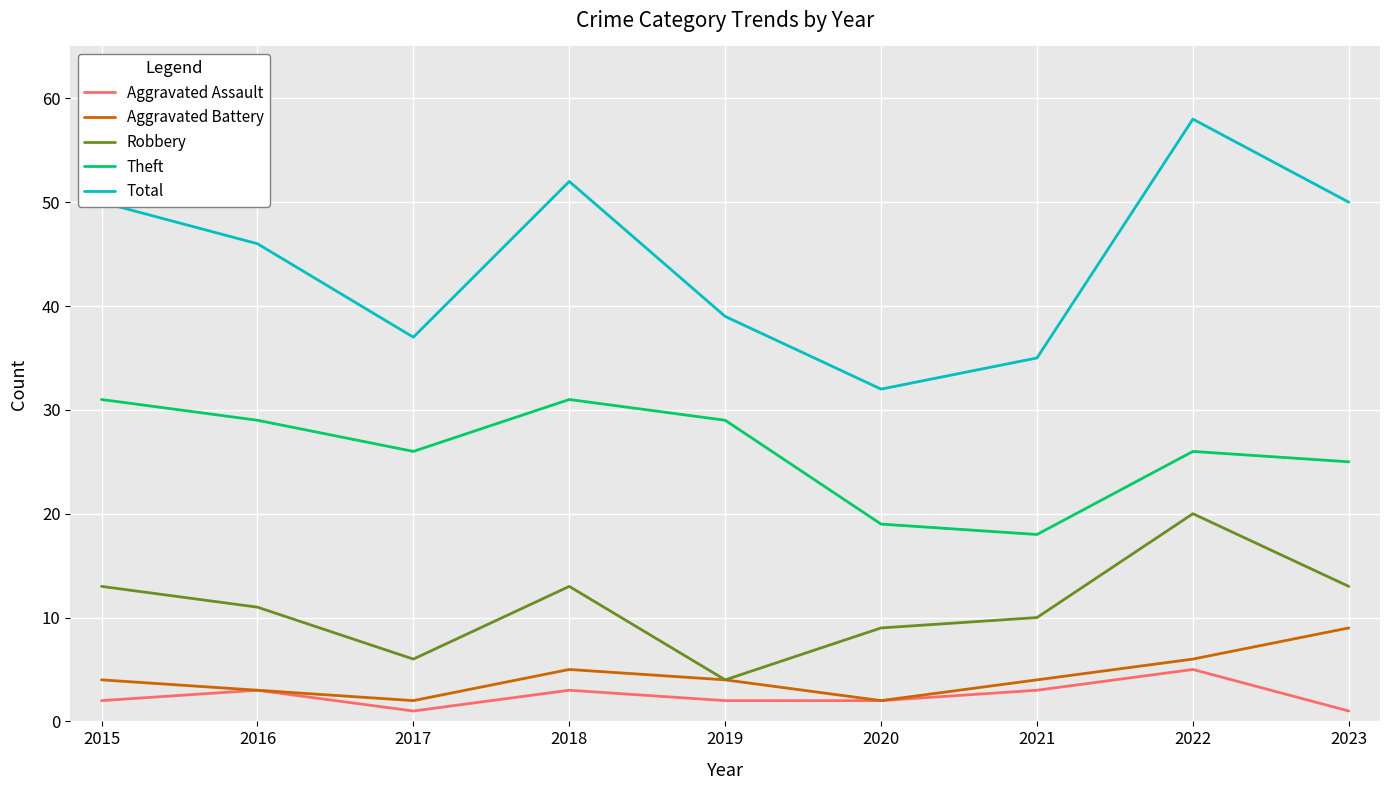

Read the Robbery value at 2020, to the nearest 10.

10